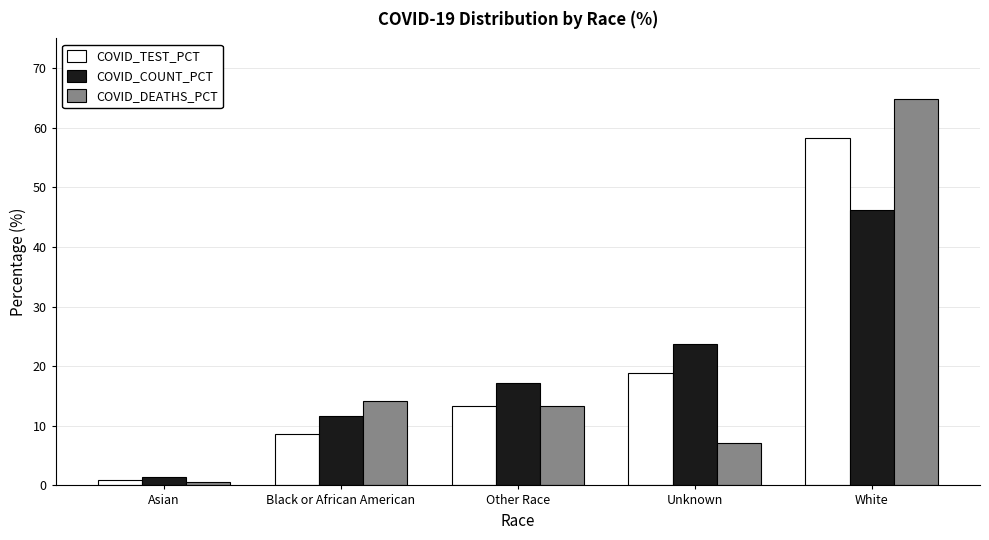

What is the total value across all series at Other Race?

43.8